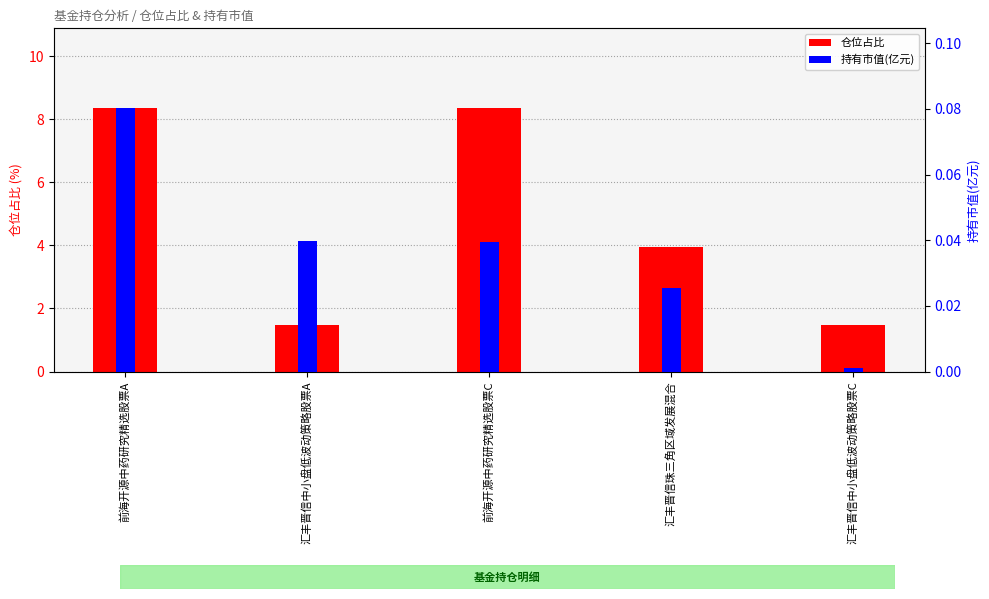

What is the lowest value of the 仓位占比 series?

1.5